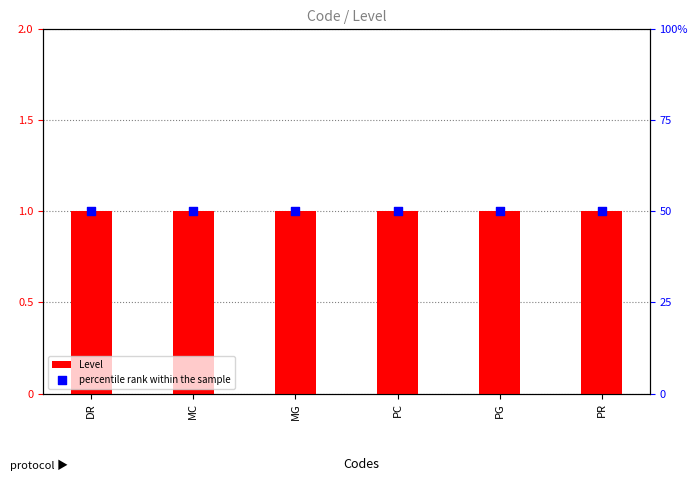

At which category is the sum across all series the highest?

DR